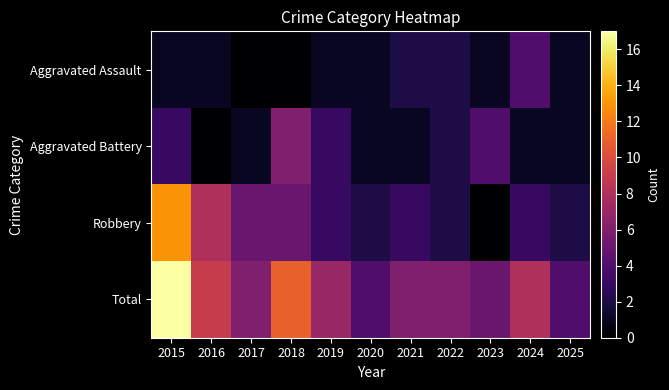

Which series has the largest total across all categories?

Total